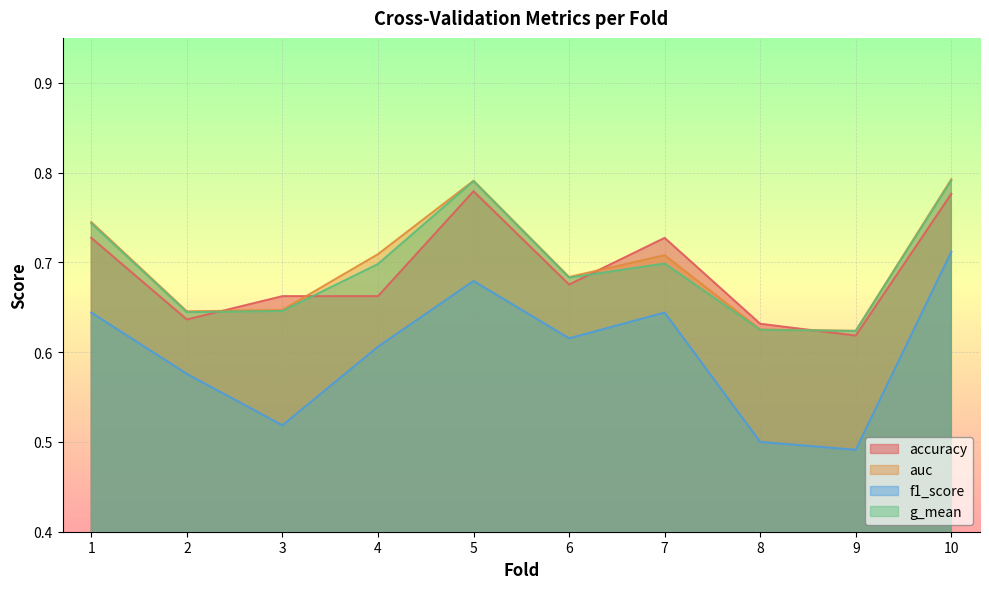

What are all the series names shown in the legend?

accuracy, auc, f1_score, g_mean